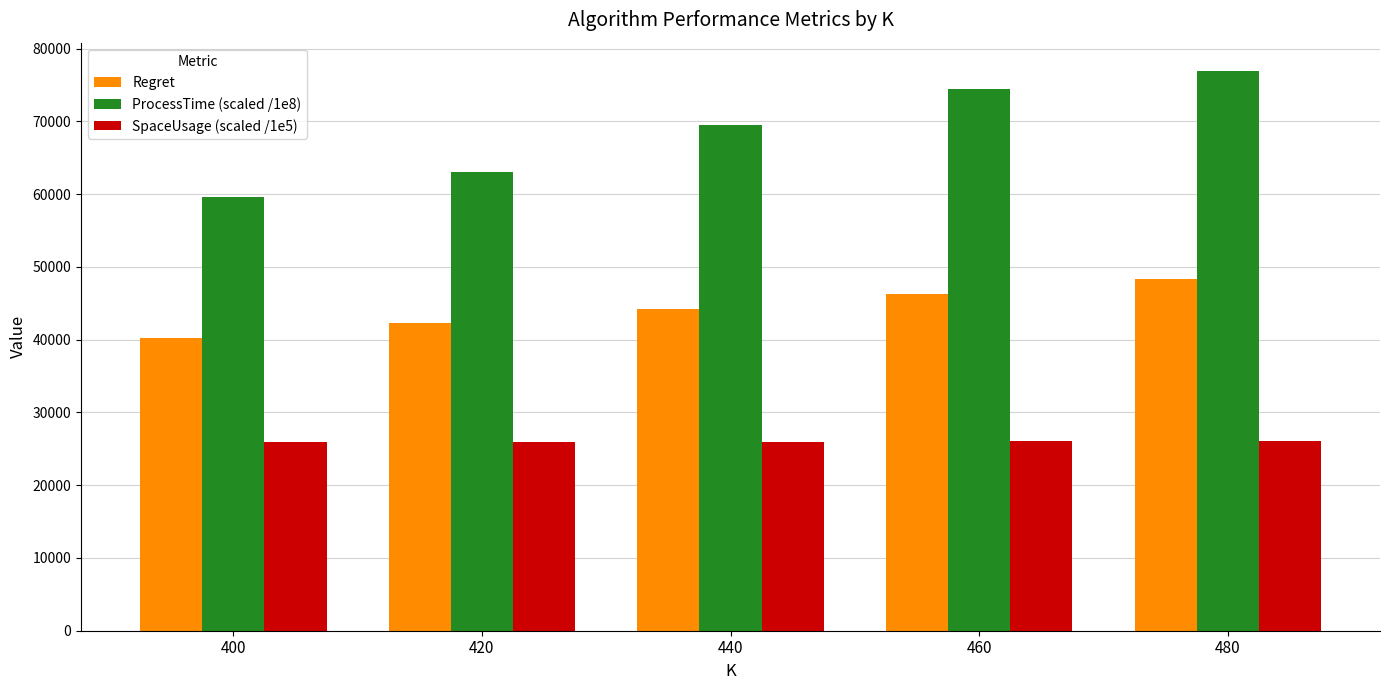

At which label does Regret reach its peak?

480